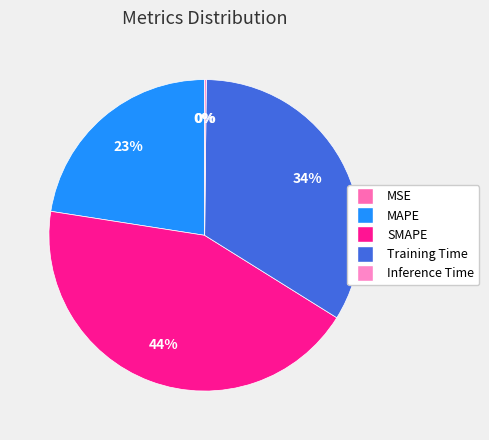

Rank the categories by value from lowest to highest.

MSE, Inference Time, MAPE, Training Time, SMAPE